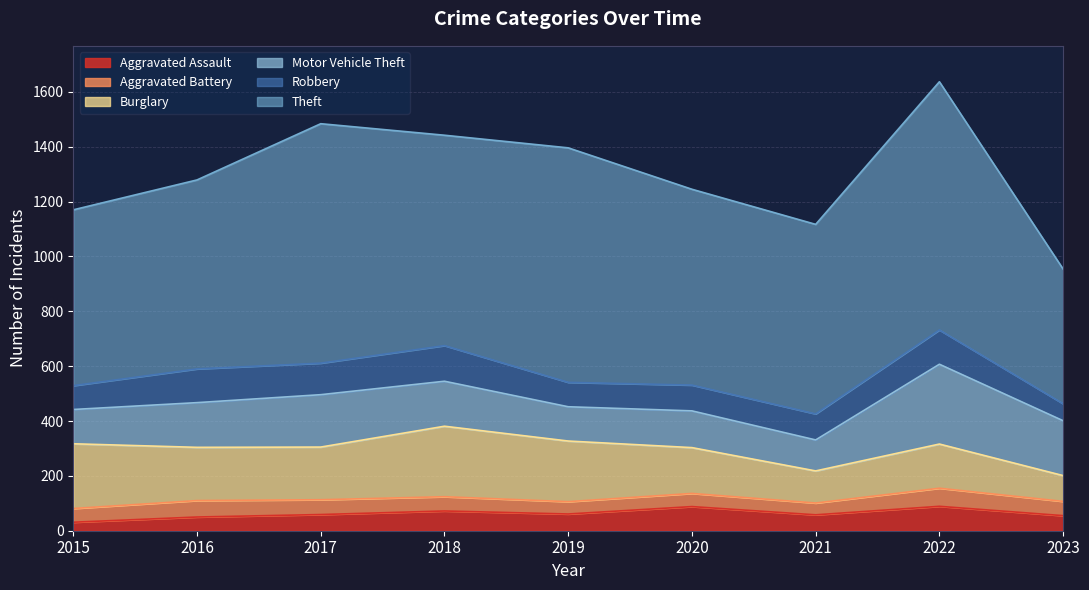

How many series are shown in this chart?

6